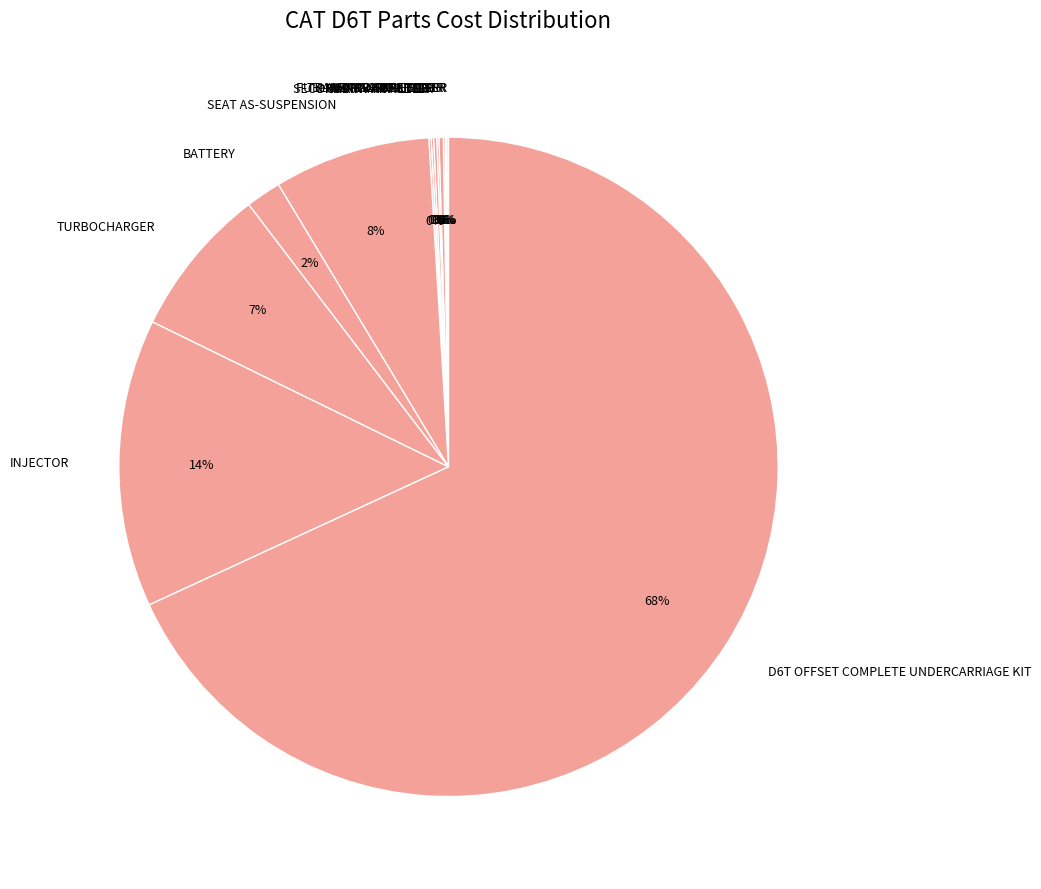

What is the largest slice in the pie chart?

D6T OFFSET COMPLETE UNDERCARRIAGE KIT